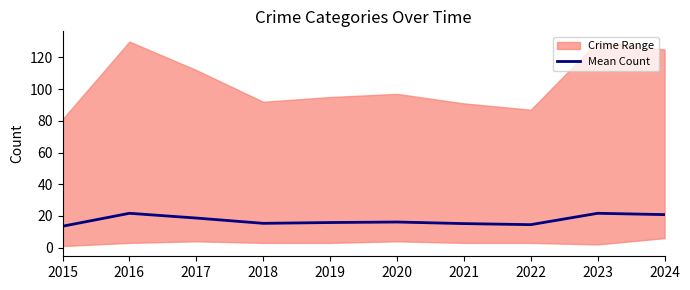

Reading right to left, extract all data points from this chart.

2024=20.8	2023=21.7	2022=14.5	2021=15.2	2020=16.2	2019=15.8	2018=15.3	2017=18.7	2016=21.7	2015=13.5